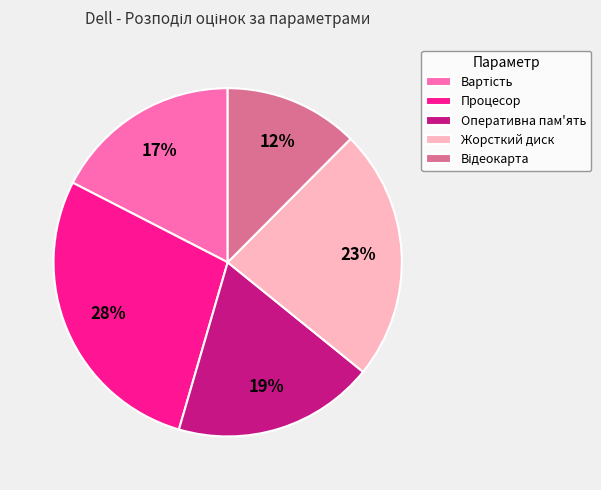

Which has a higher value, Процесор or Оперативна пам'ять?

Процесор